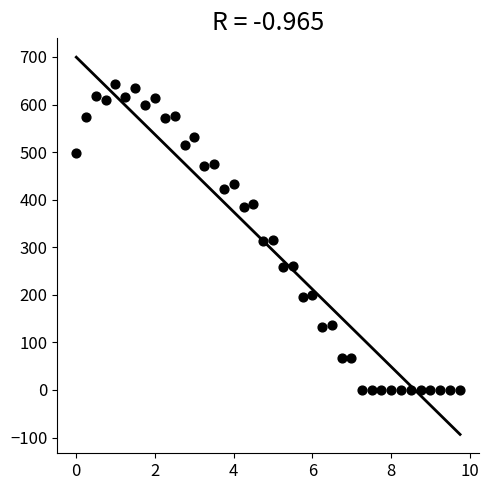

What is the range of X values (max minus min)?

9.8